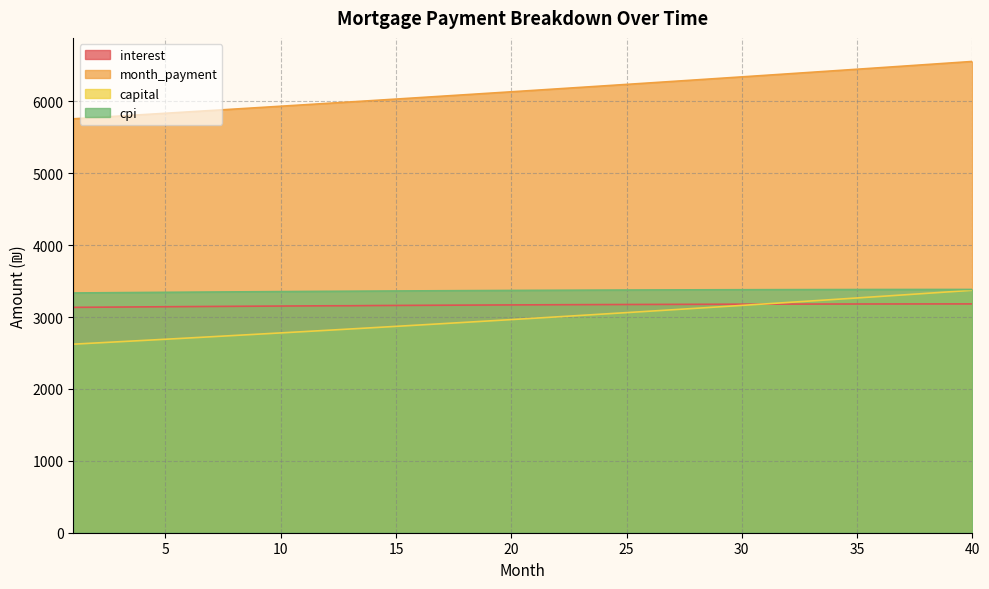

How many data points in capital are less than 2984?

20